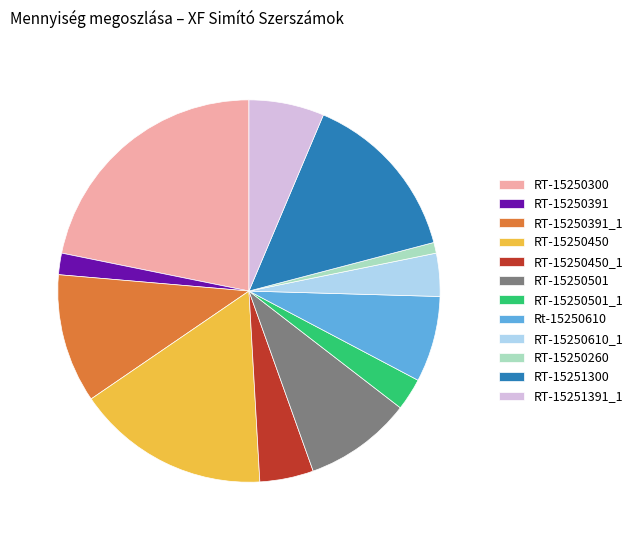

Is it true that RT-15250450 is 16% of the pie?

True